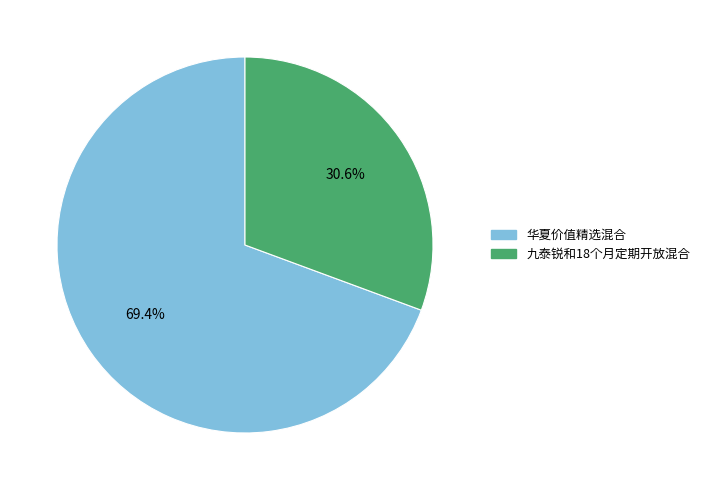

To the nearest percent, what is the combined percentage of 华夏价值精选混合 and 九泰锐和18个月定期开放混合?

100%